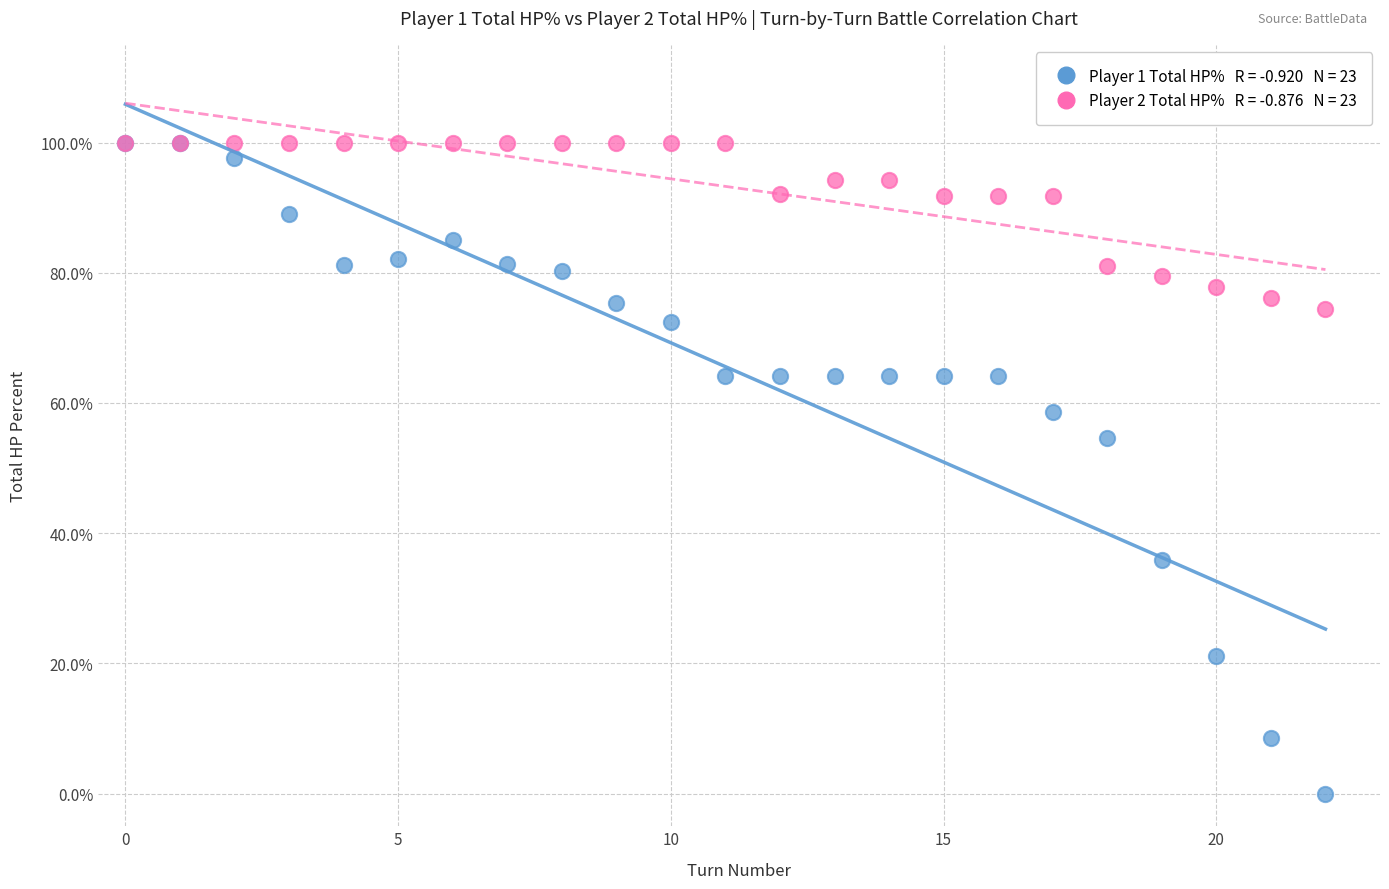

Across all series, what Y value is closest to 50?

54.7